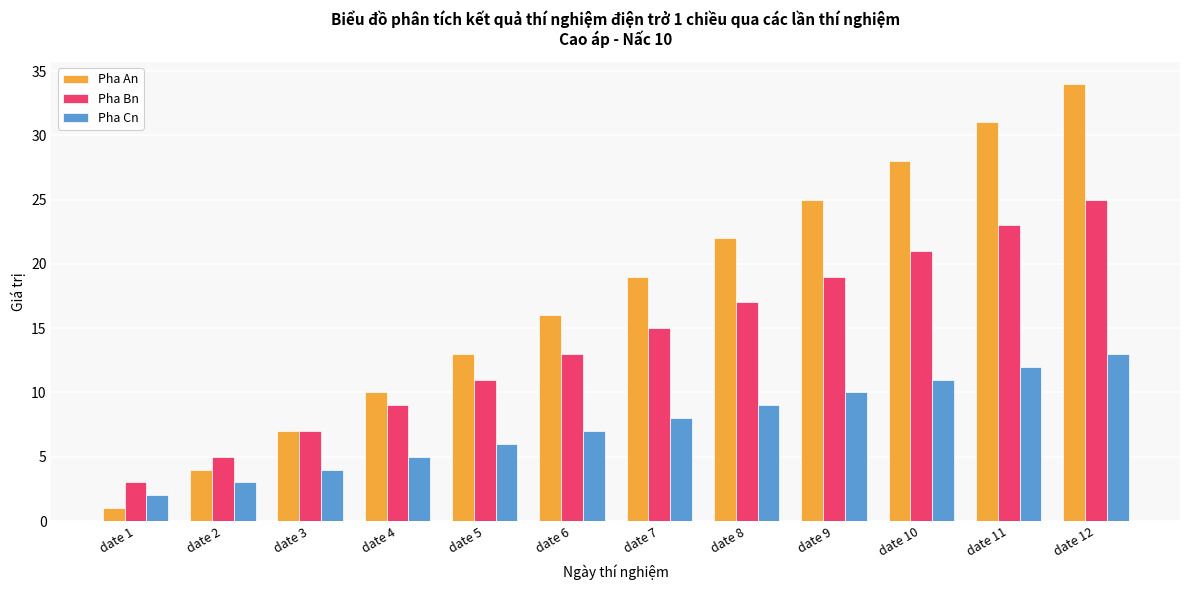

How many groups of bars are there?

12